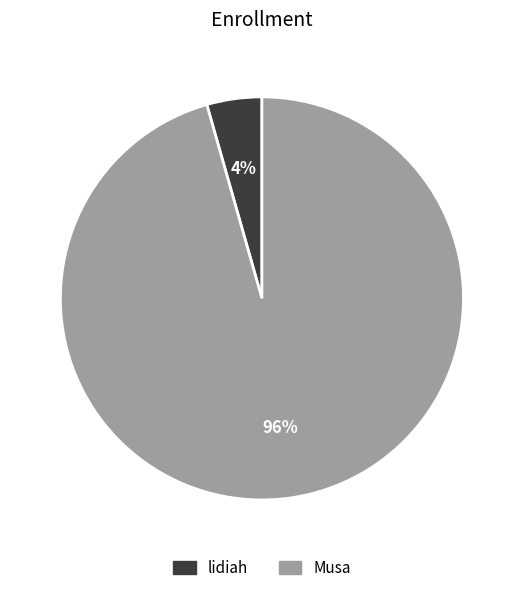

To the nearest percent, what is the combined percentage of Musa and lidiah?

100%